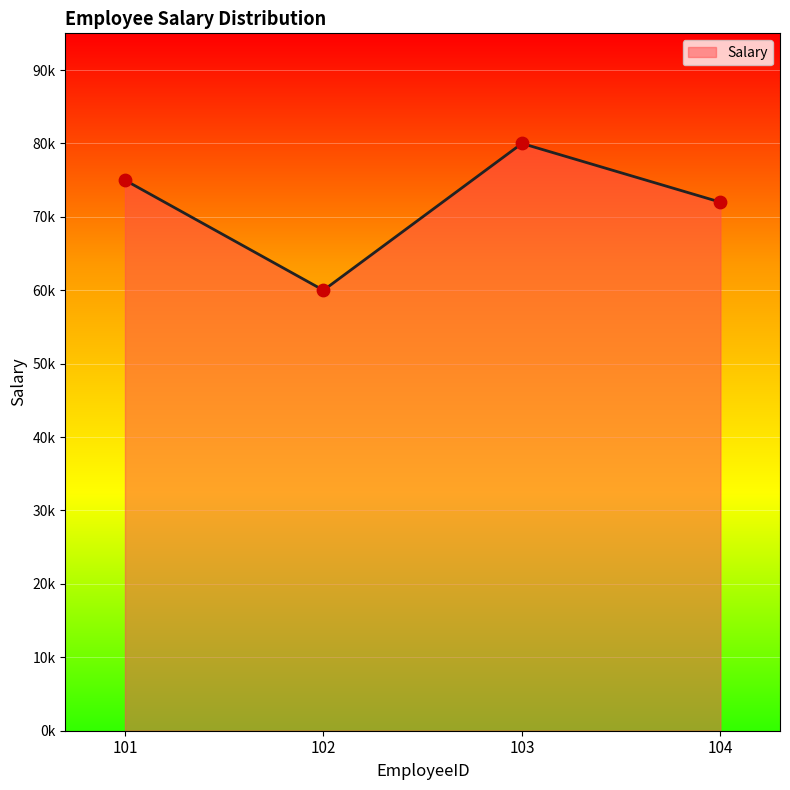

What is the ratio of the value at 101 to the value at 102?

1.2